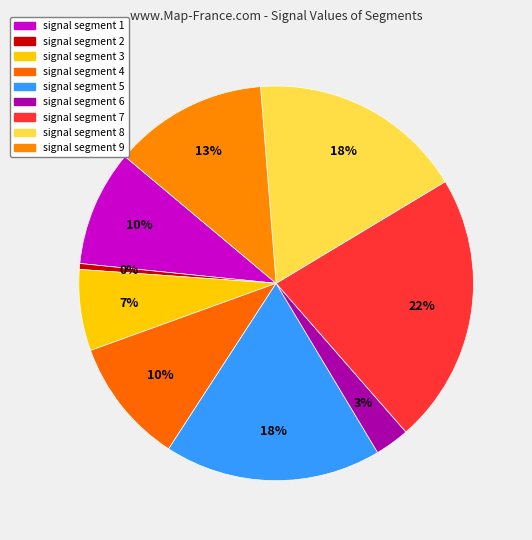

What is the largest slice in the pie chart?

signal segment 7